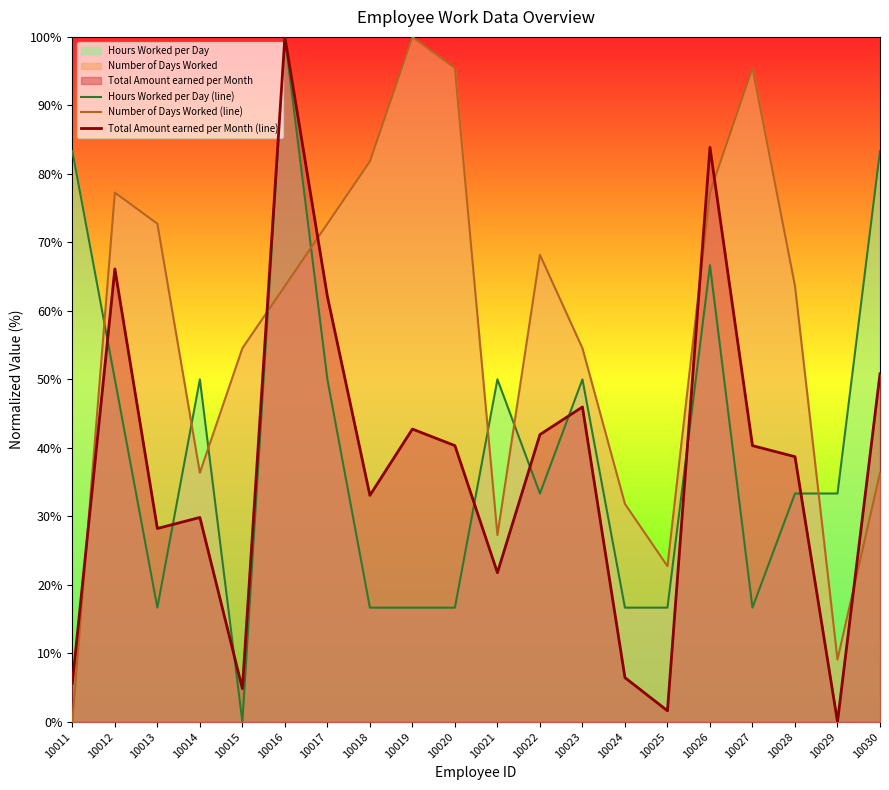

Which label corresponds to the largest value in the chart?

10016